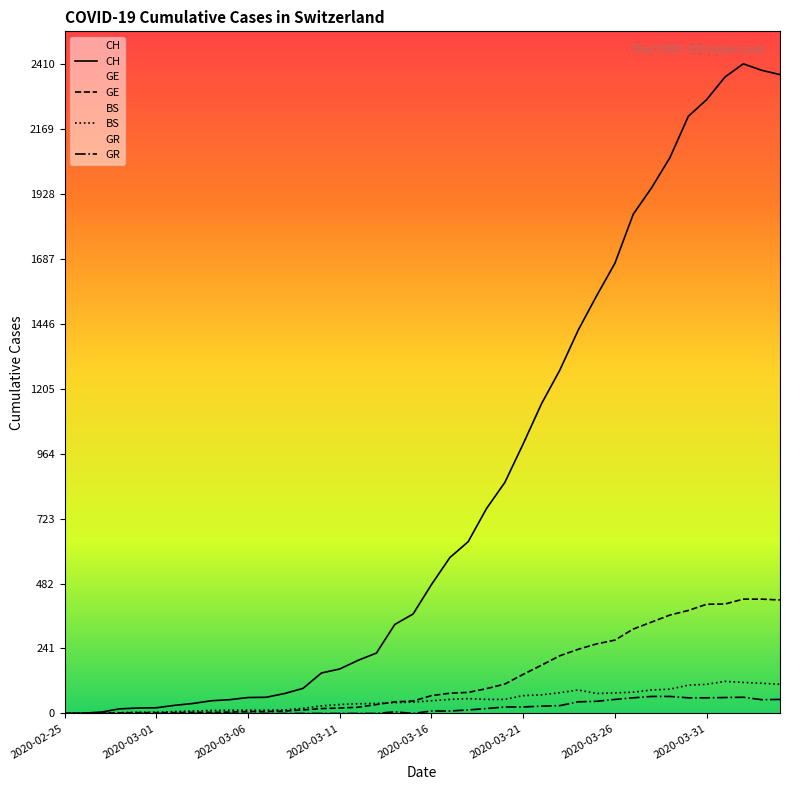

True or false: GR and CH cross at least once.

False